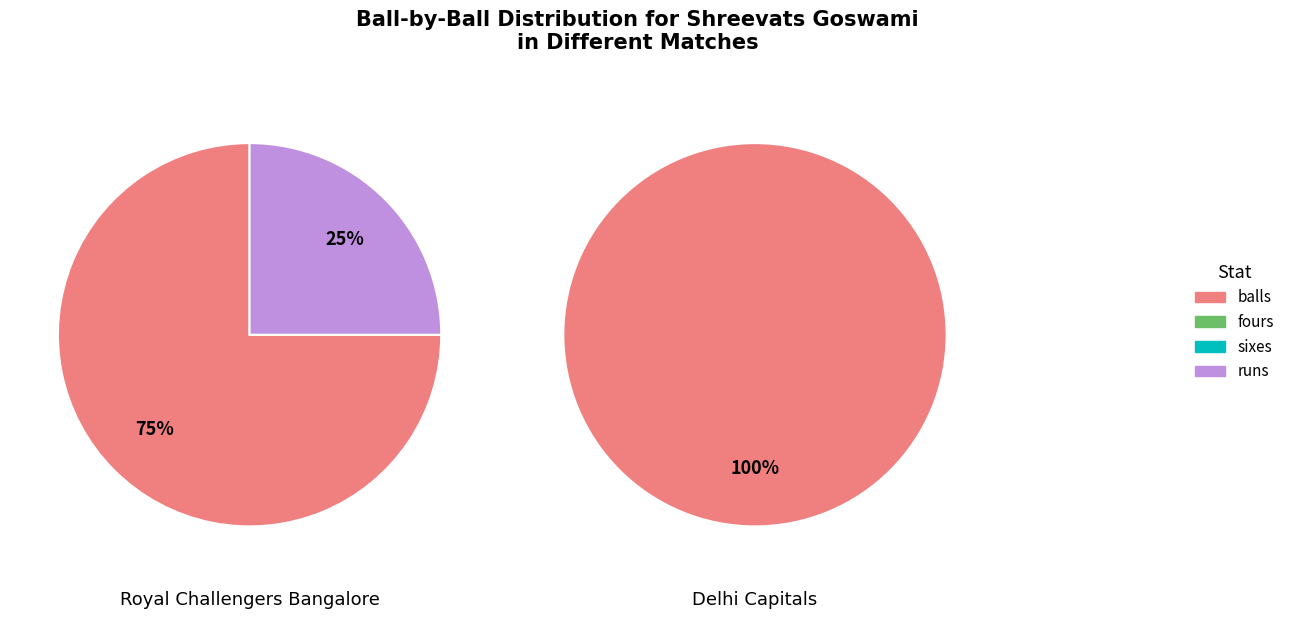

The balls slice represents 99% of the pie. True or false?

False